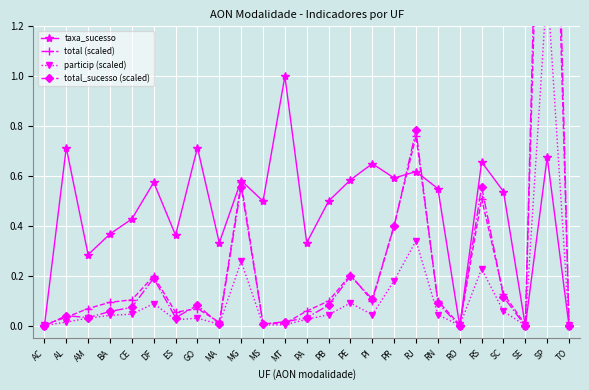

What is the value of the particip (scaled) point at the 21st from the left?

0.2